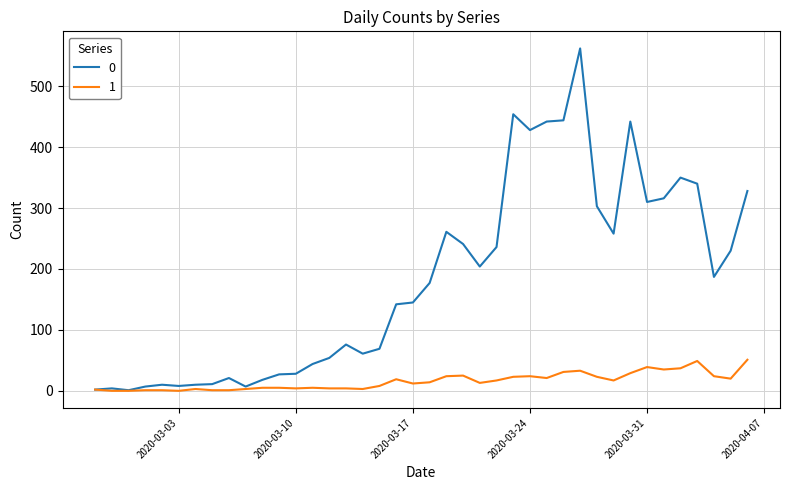

List the series in order of their overall mean, lowest first.

1, 0